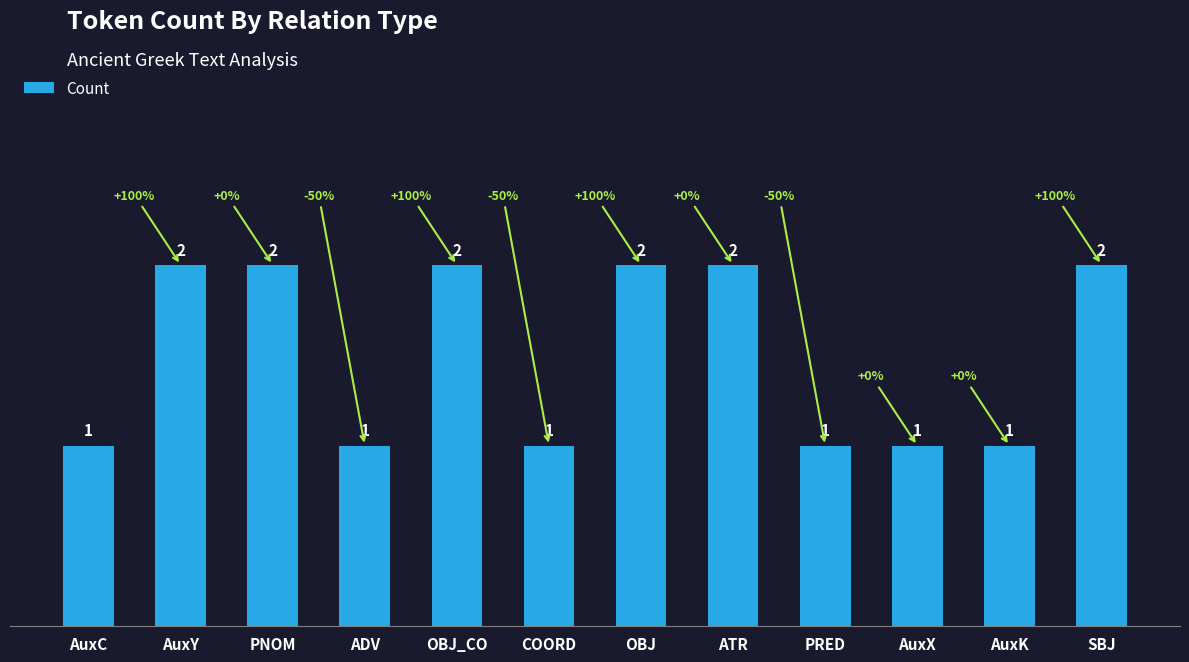

What is the value of the 6th bar from the left?

1